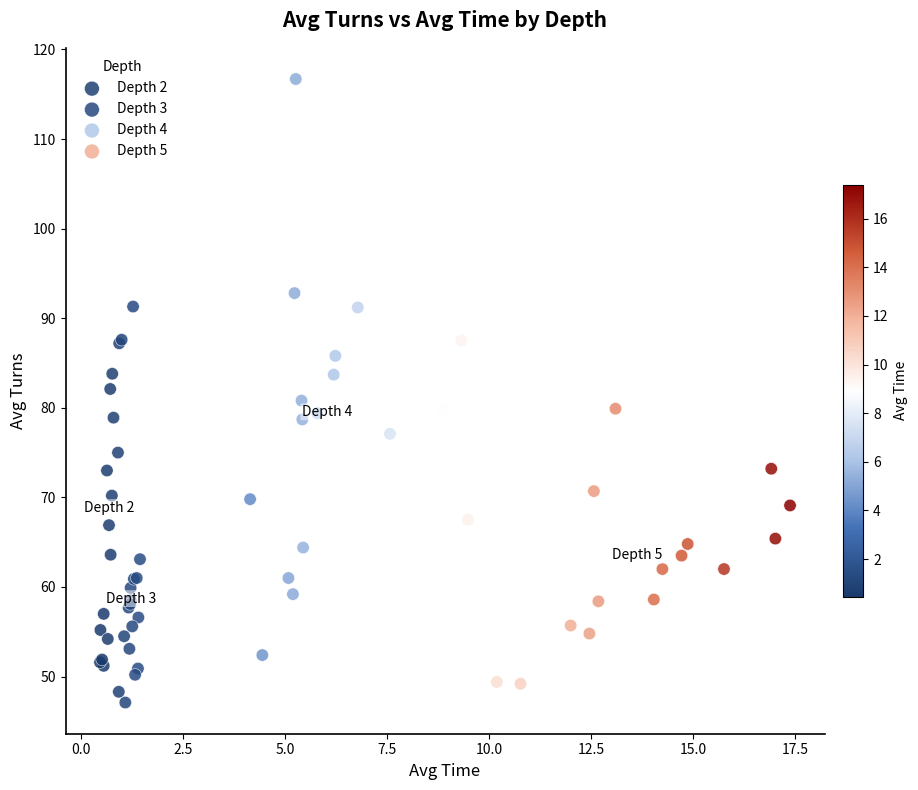

Which series has the widest spread of Y values?

Depth 4